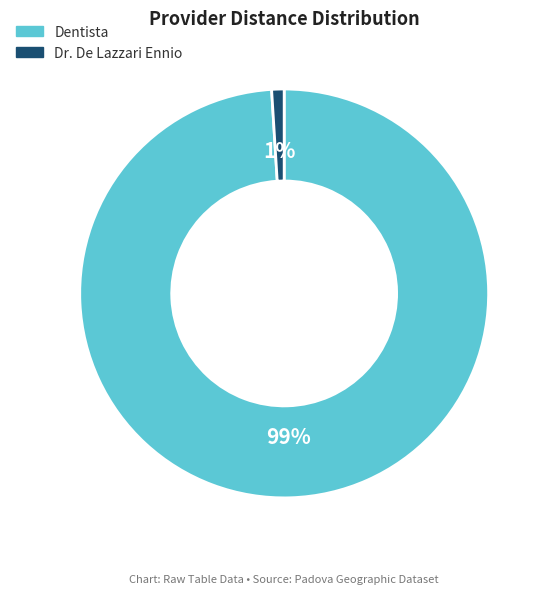

Which slice is the largest?

Dentista